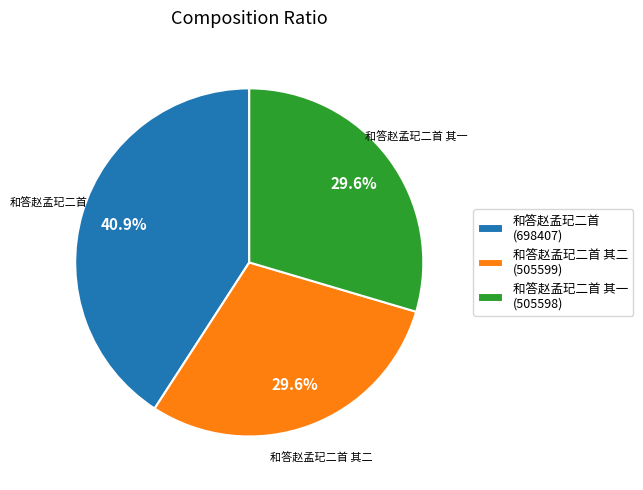

Is there a majority slice in this chart?

No